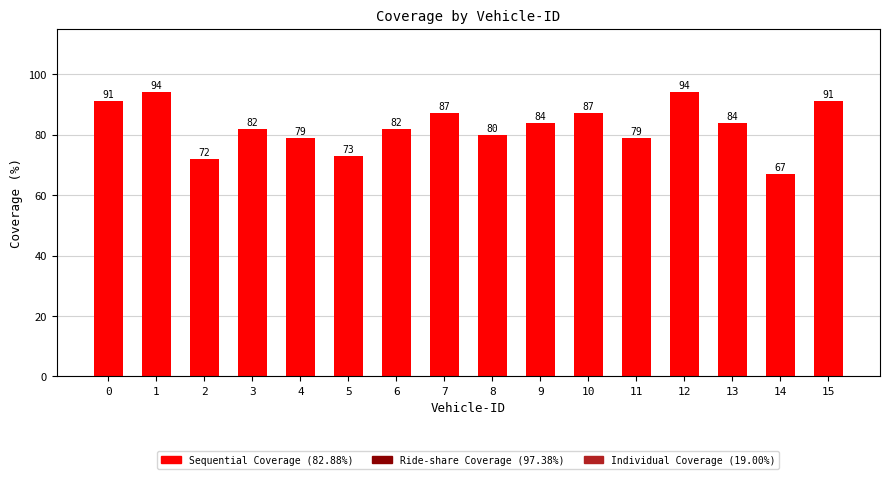

What is the sum of all values?

1326